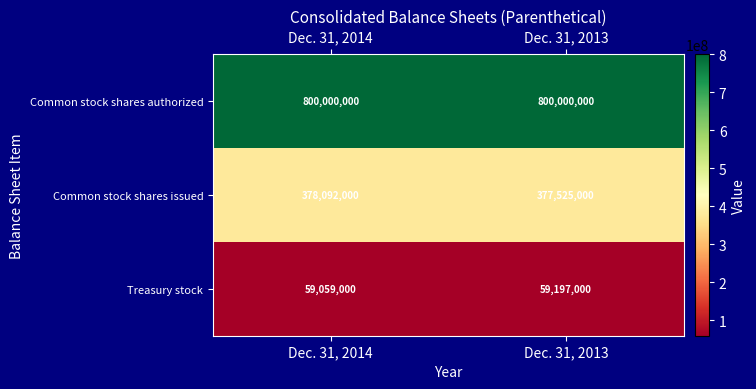

What is the maximum value shown in the chart?

800000000